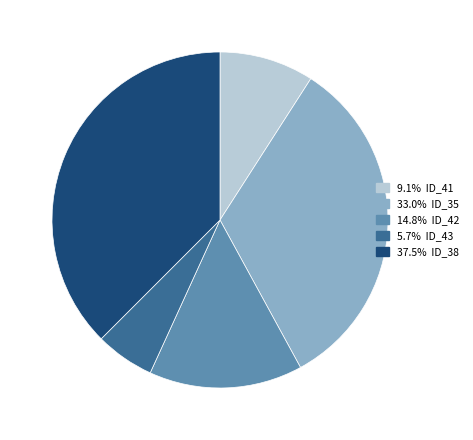

Is there any slice that represents more than half of the pie?

No